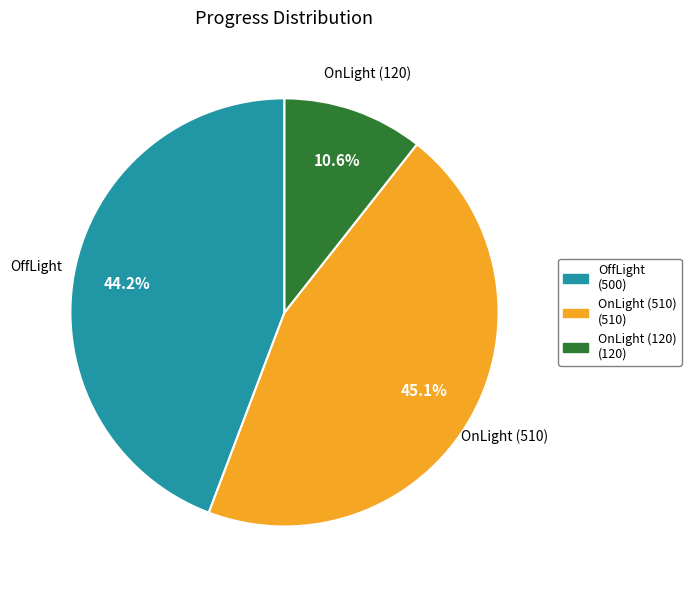

Is there a majority slice in this chart?

No